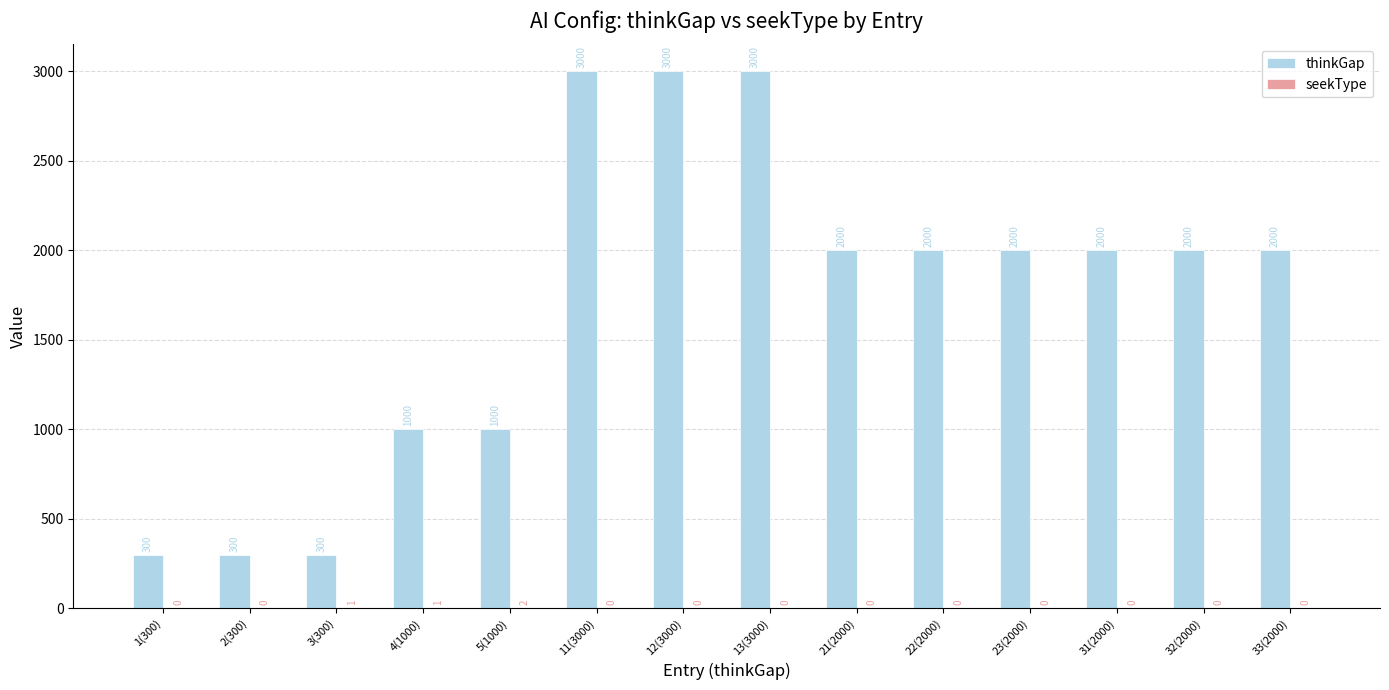

How many groups of bars are there?

14